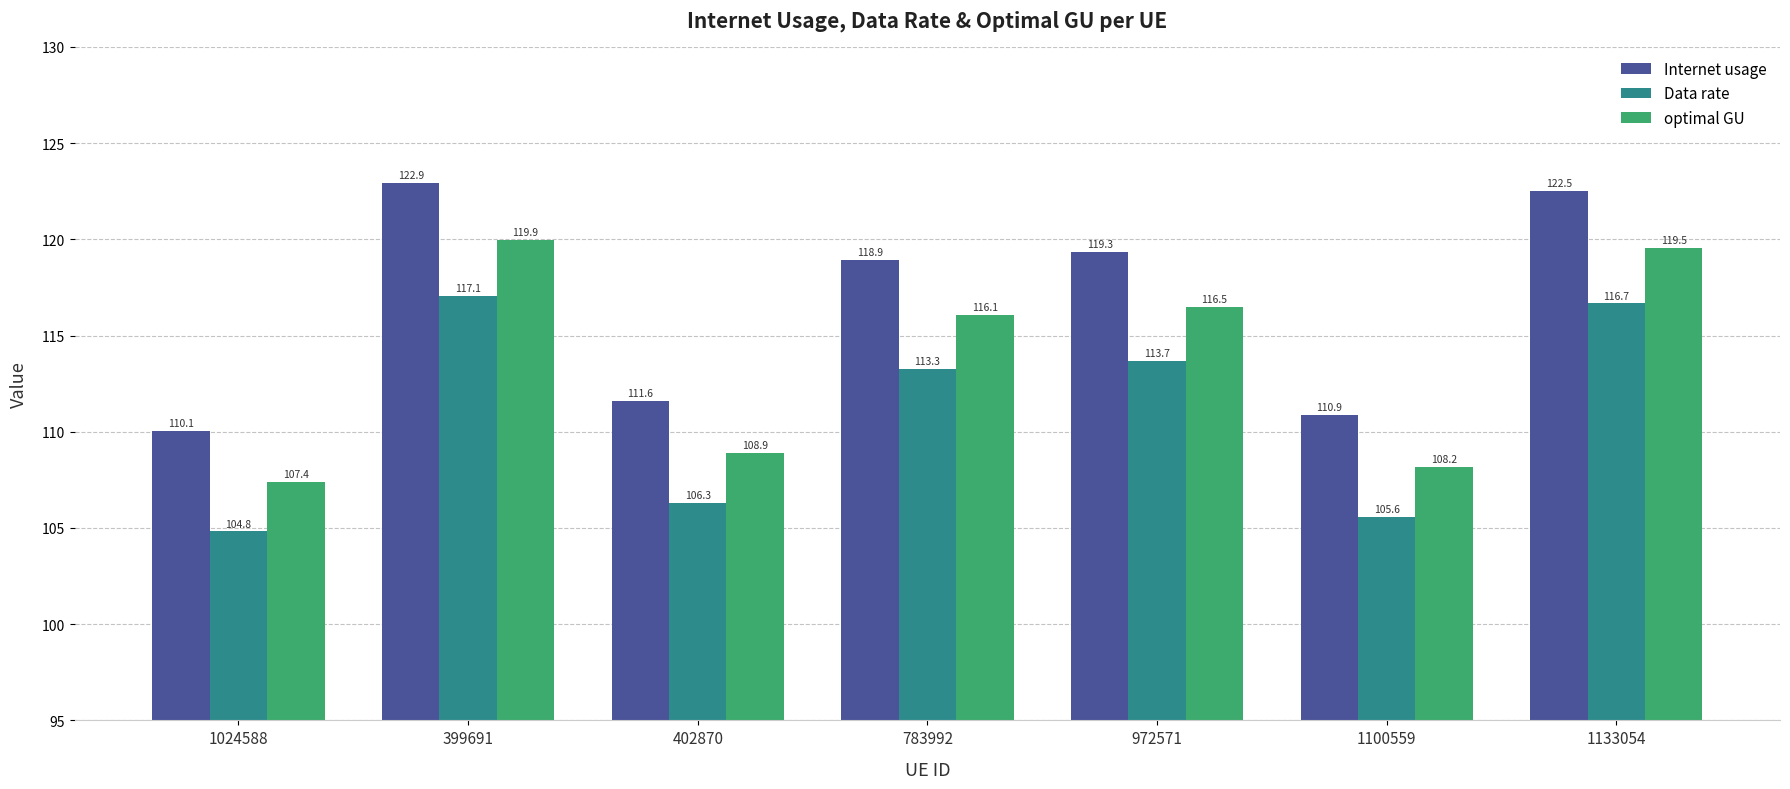

What is the minimum value for Data rate?

104.8